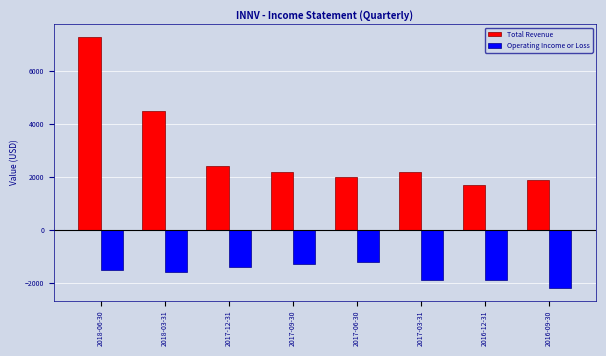

Reading left to right, list all the values displayed in this chart.

Total Revenue: 7300	4500	2400	2200	2000	2200	1700	1900
Operating Income or Loss: -1500	-1600	-1400	-1300	-1200	-1900	-1900	-2200